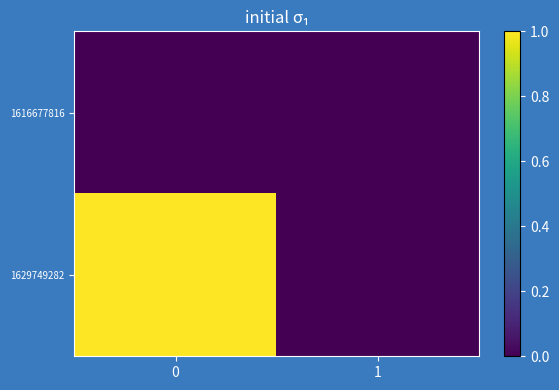

Which series has the largest total across all categories?

1629749282